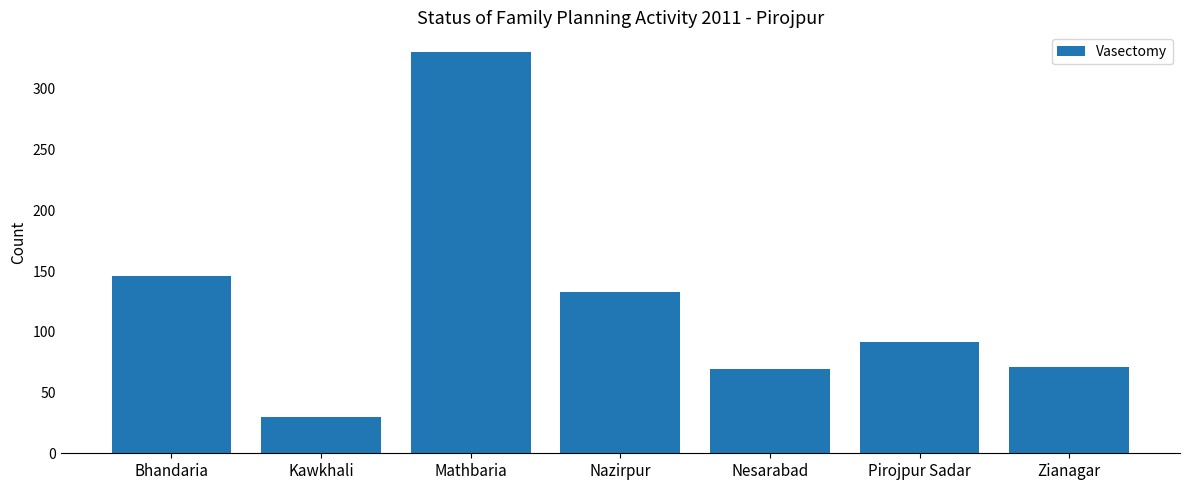

Approximately how many times larger is the value at Nazirpur compared to Pirojpur Sadar?

1.4